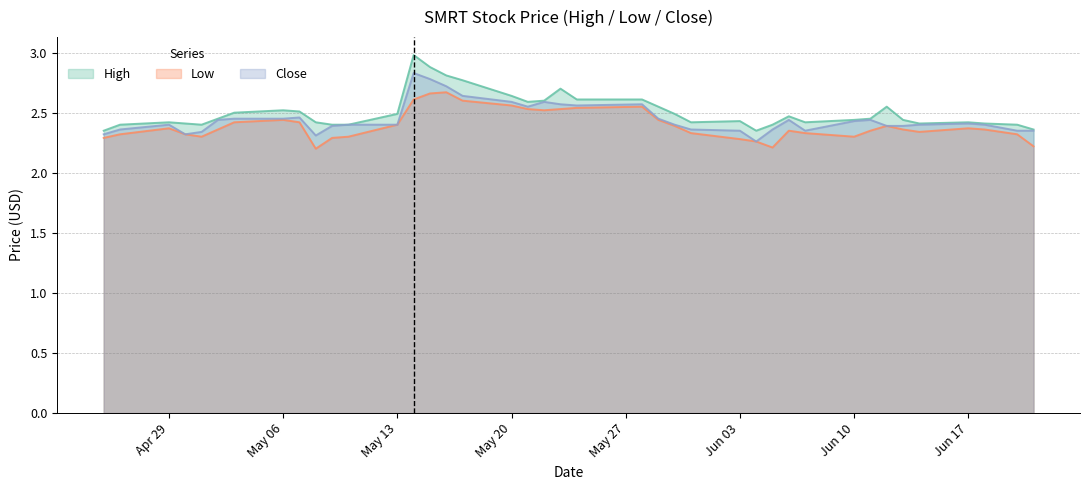

What is the average value of the High series?

2.5